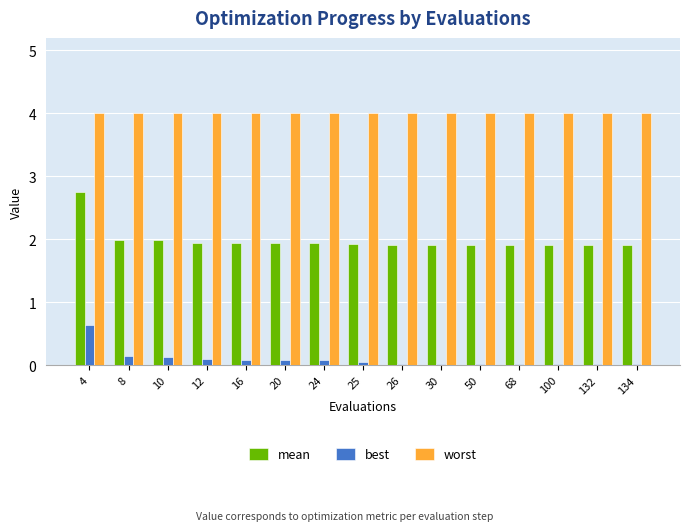

How many groups of bars are there?

15